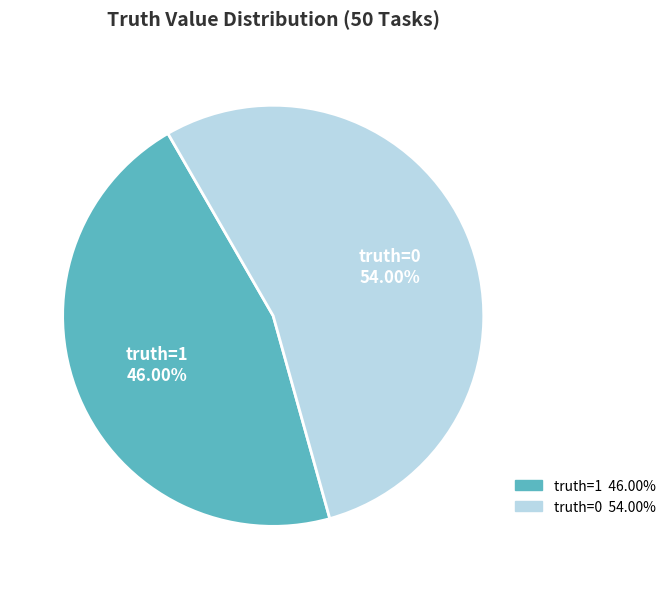

Combined, do truth=1 and truth=0 account for over 50%?

Yes